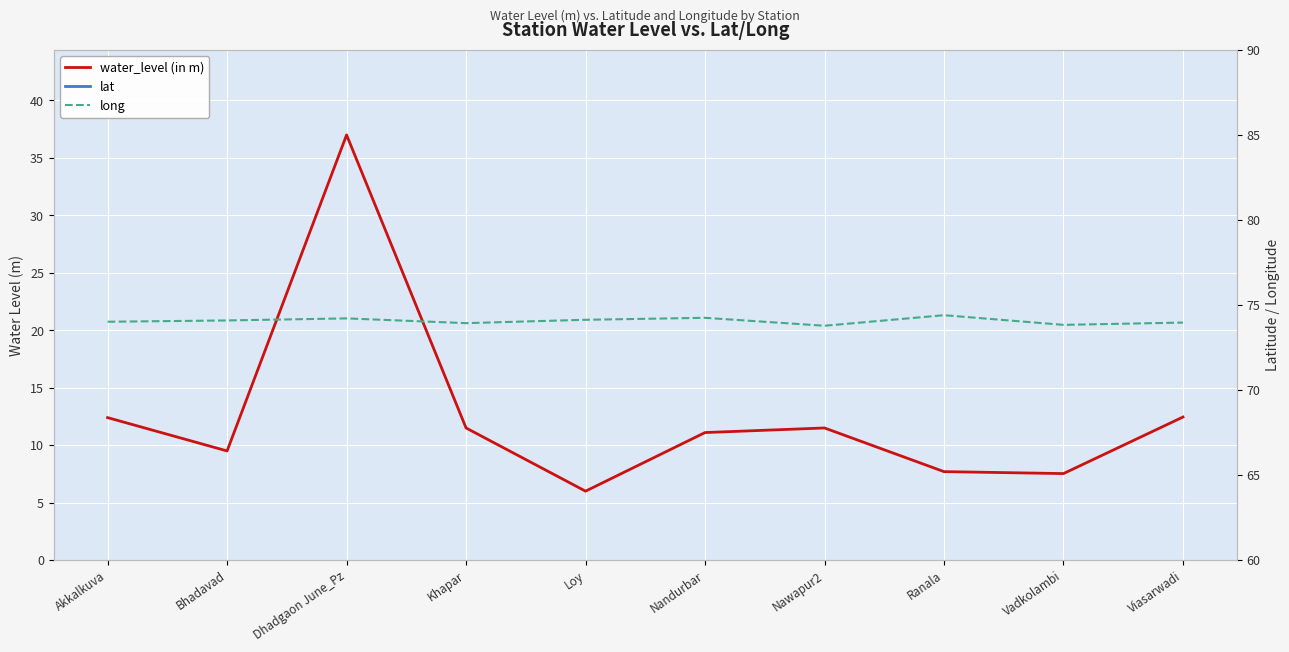

Reading right to left, transcribe all the data shown in this chart.

water_level (in m): 12.4	7.5	7.7	11.5	11.1	6.0	11.5	37.0	9.5	12.4
lat: 21.2	21.1	21.4	21.2	21.4	21.4	21.5	21.8	21.3	21.6
long: 74.0	73.8	74.4	73.8	74.2	74.1	73.9	74.2	74.1	74.0